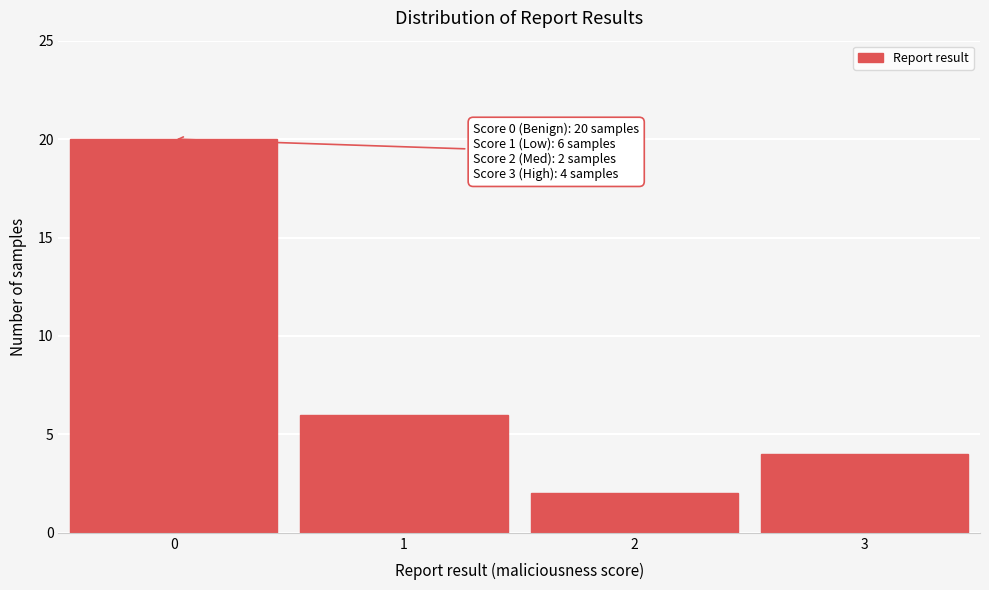

Reading right to left, transcribe all the data shown in this chart.

4	2	6	20